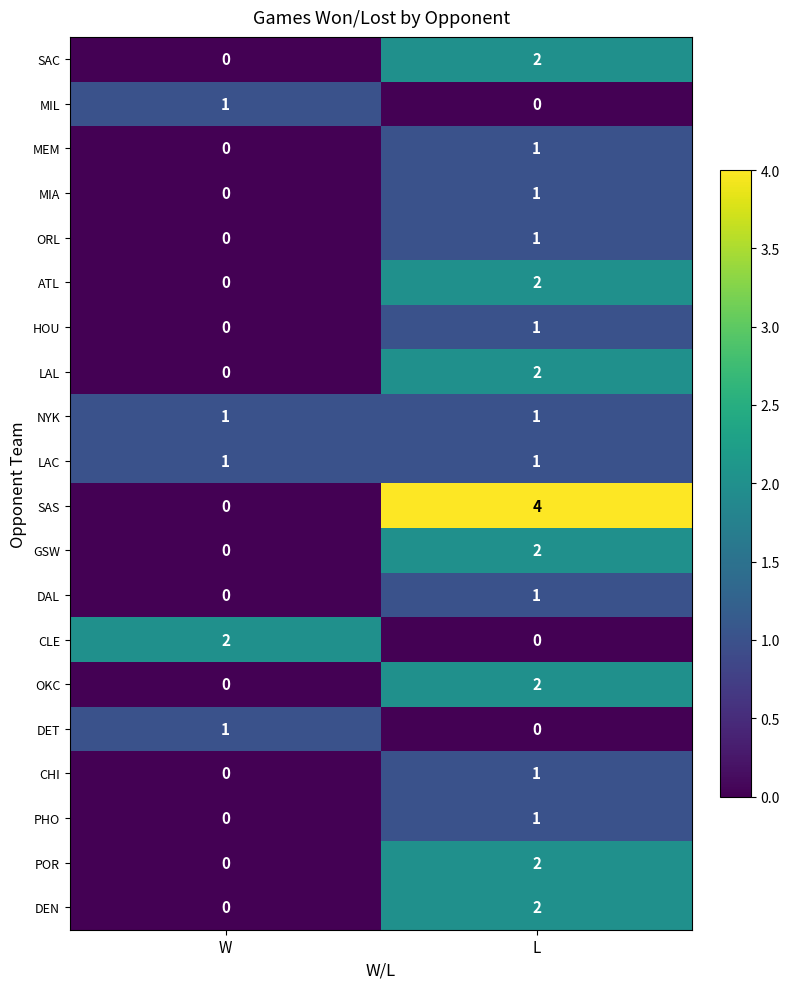

The MIL series shows 1 at W. True or false?

True